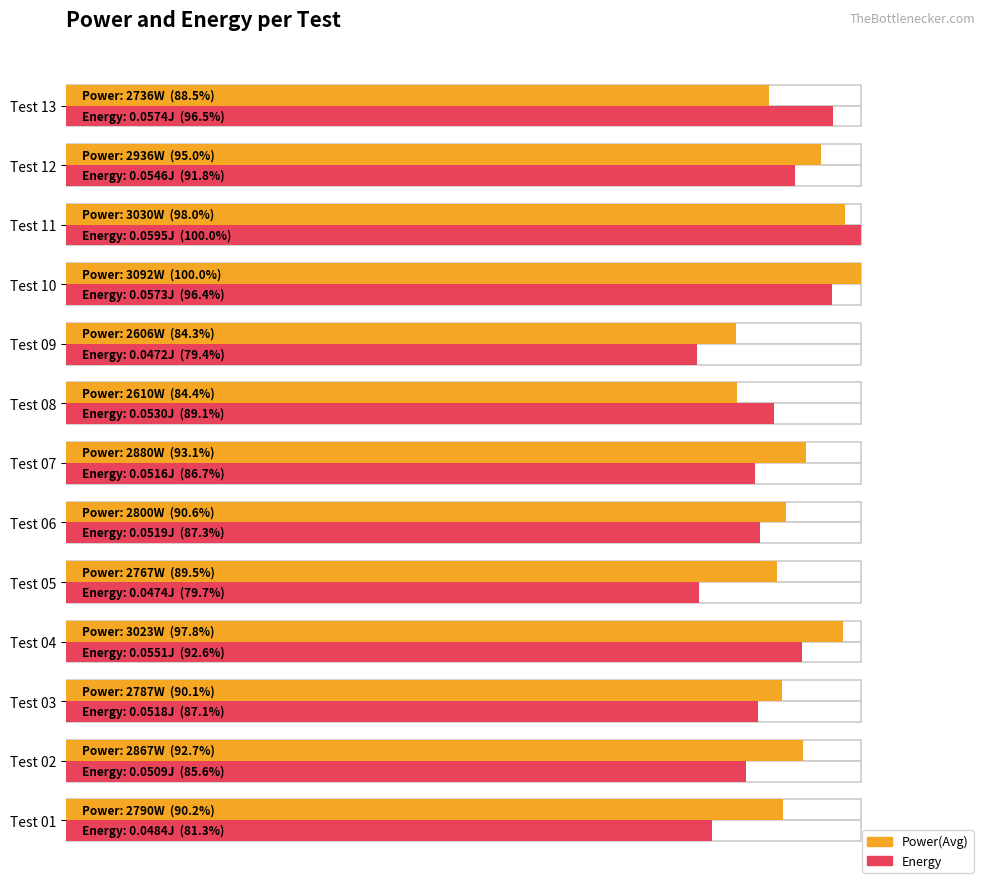

Which series has the largest total across all categories?

Power(Avg)